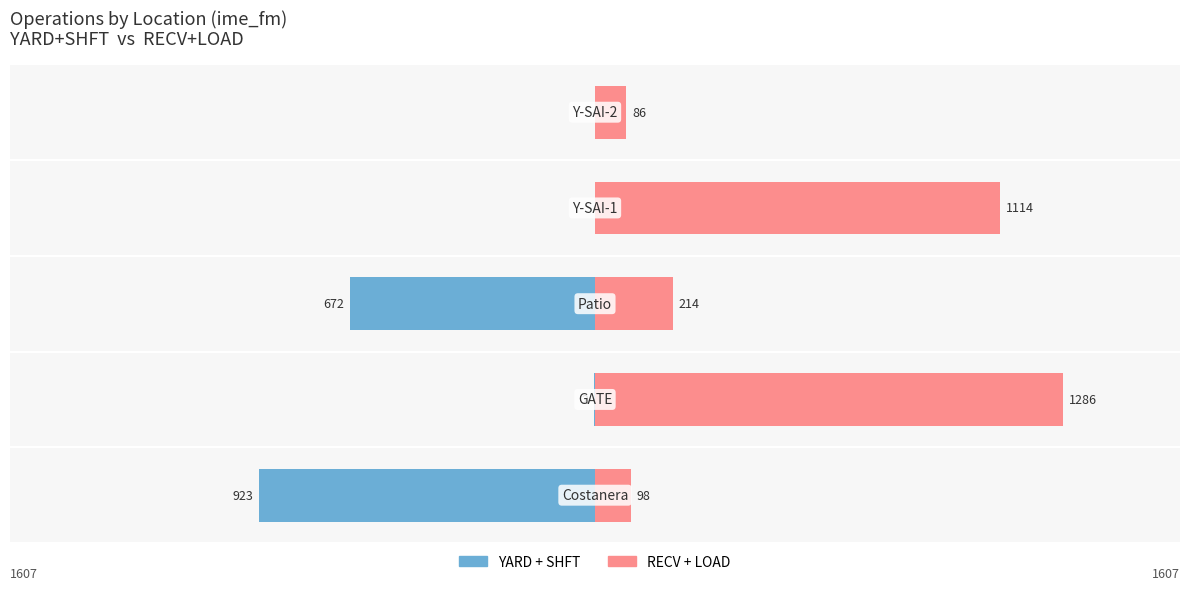

What is the lowest value of the YARD + SHFT series?

-923